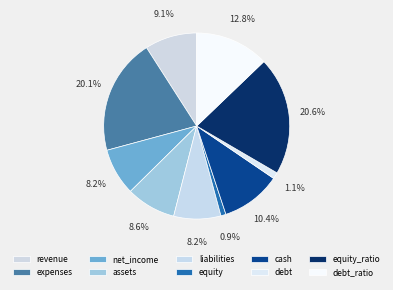

Count the number of slices in the pie.

10